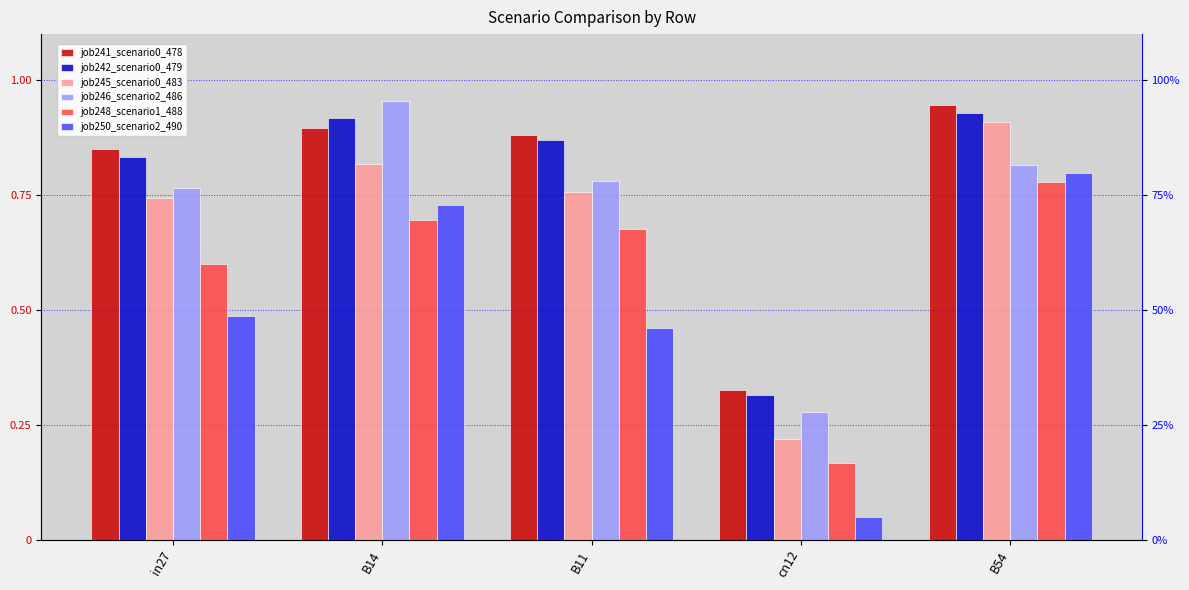

Between B11 and B54, which is larger?

B54